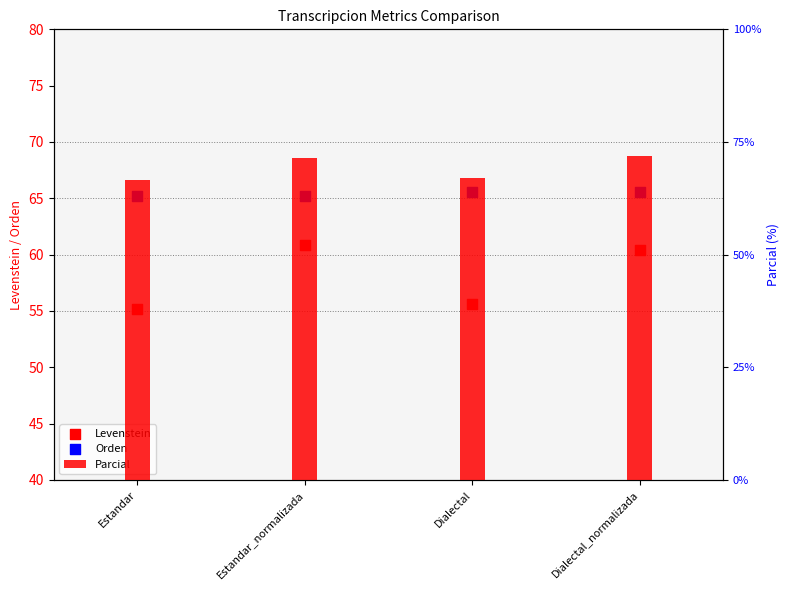

At how many categories does at least one series exceed 57?

4